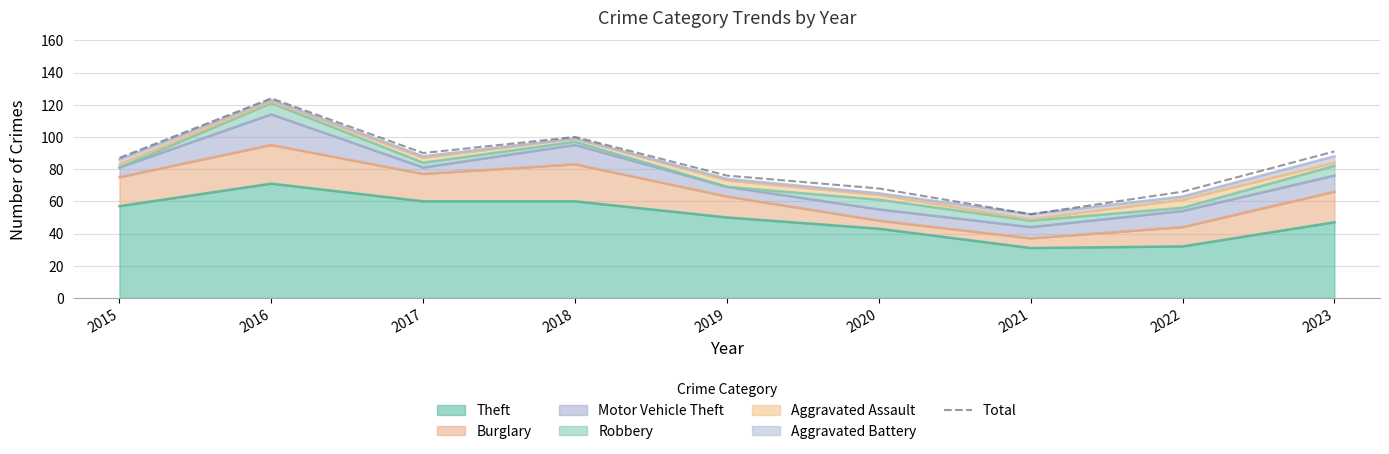

What is the sum of all values?

754